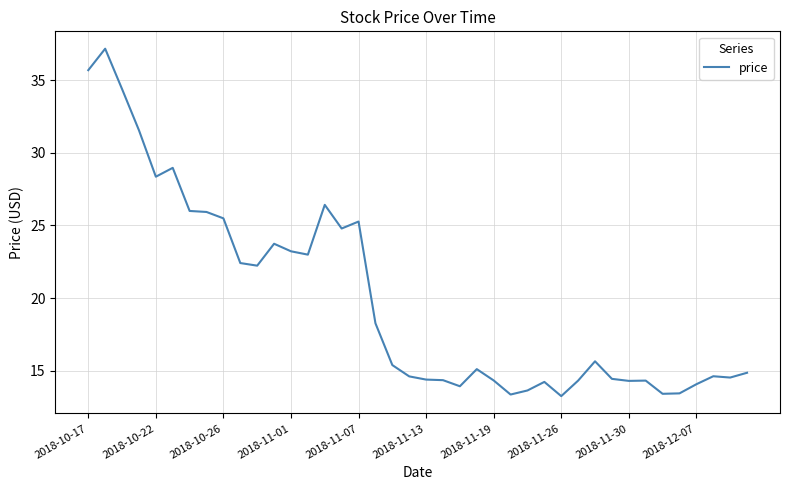

What is the greatest value displayed?

37.2